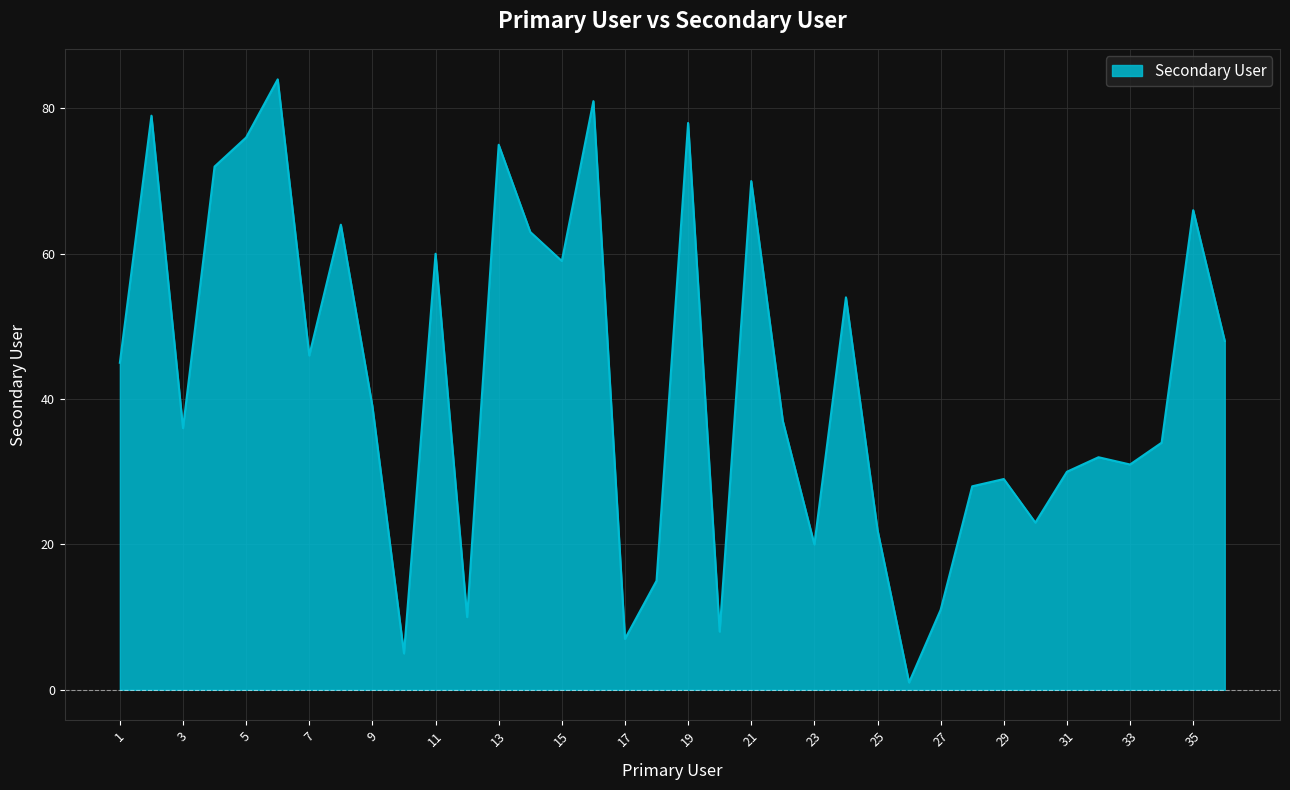

What is the greatest value displayed?

84